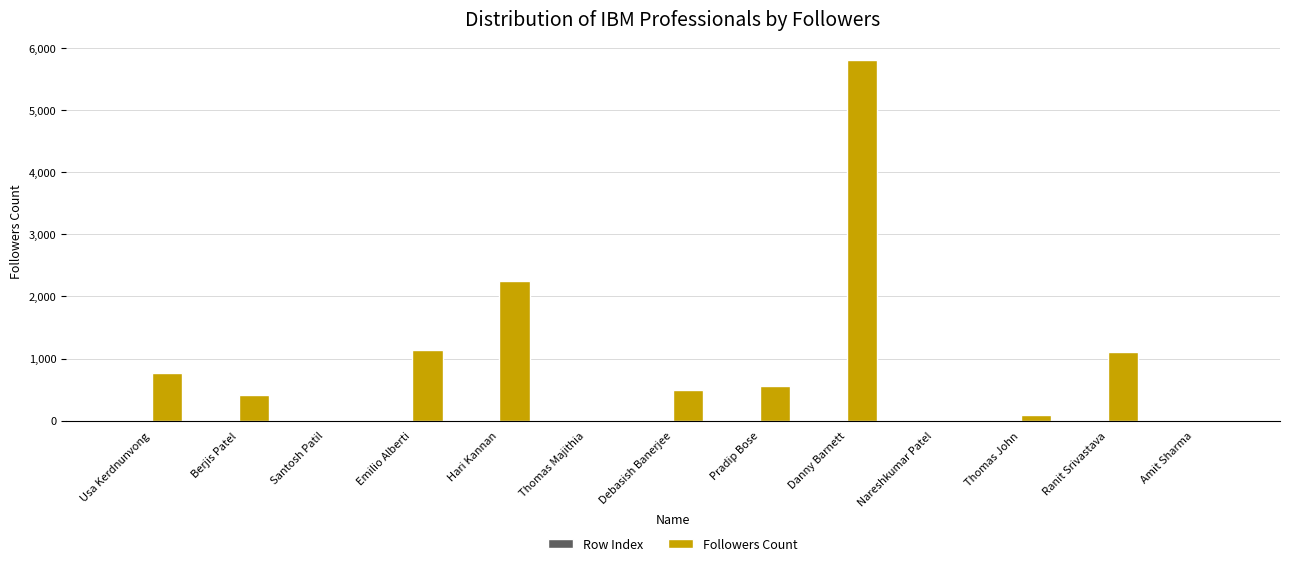

At which label does Followers Count reach its peak?

Danny Barnett